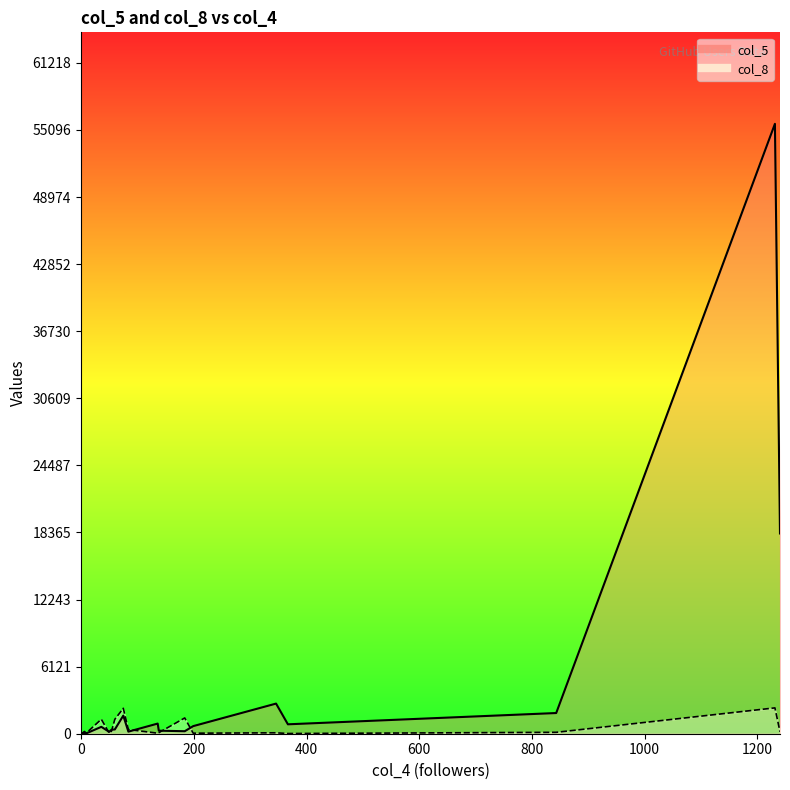

Reading right to left, list all the values displayed in this chart.

col_5: 184=228	36=628	367=859	0=11	346=2750	3=46	10=48	54=364	136=926	75=1652	1240=18272	84=190	1231=55653	199=693	6=188	138=277	60=391	9=30	50=172	843=1888
col_8: 184=1439	36=1322	367=19	0=0	346=84	3=83	10=90	54=218	136=49	75=2318	1240=184	84=382	1231=2358	199=47	6=43	138=96	60=1318	9=26	50=60	843=128